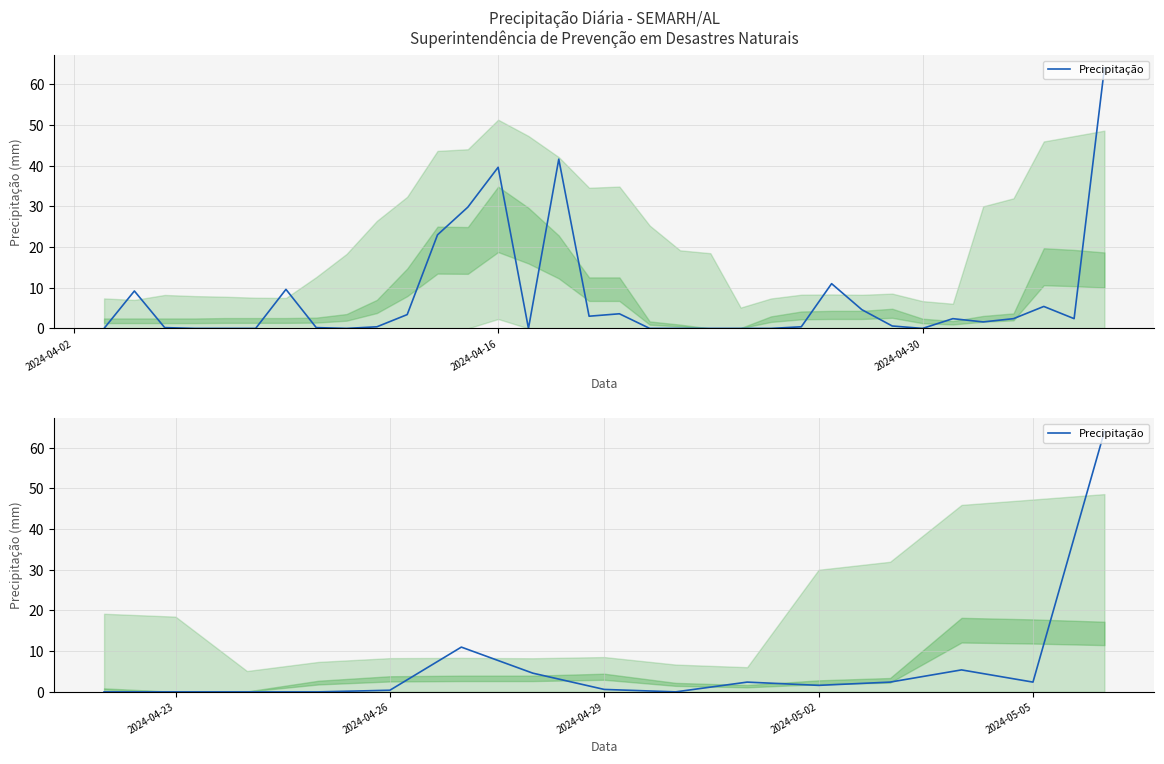

How many data points does each series have?

15